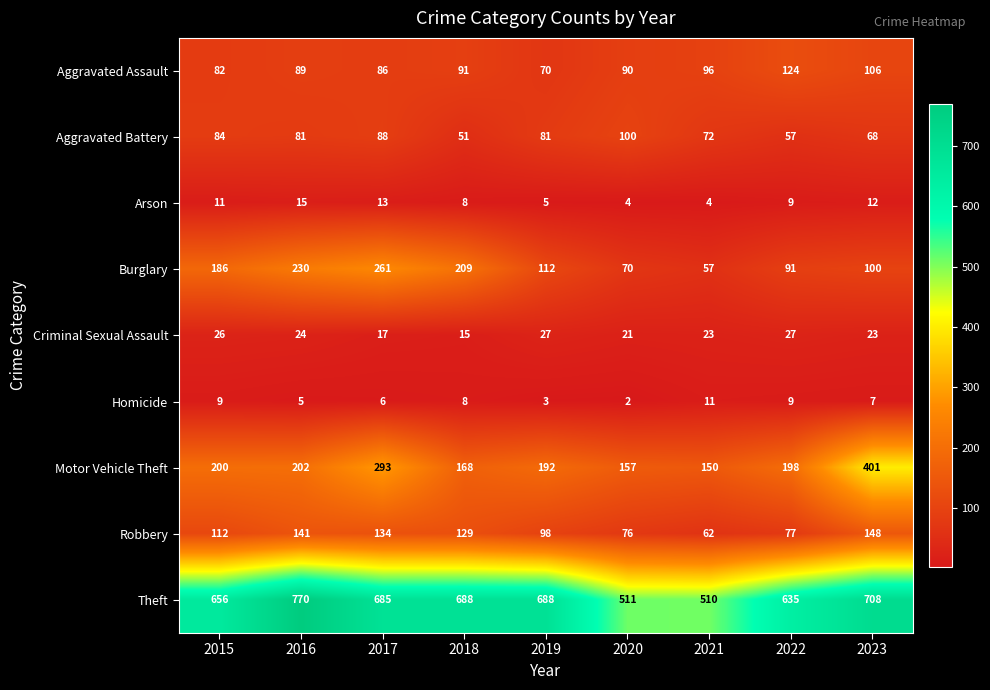

Which series has the largest range (max minus min)?

Theft